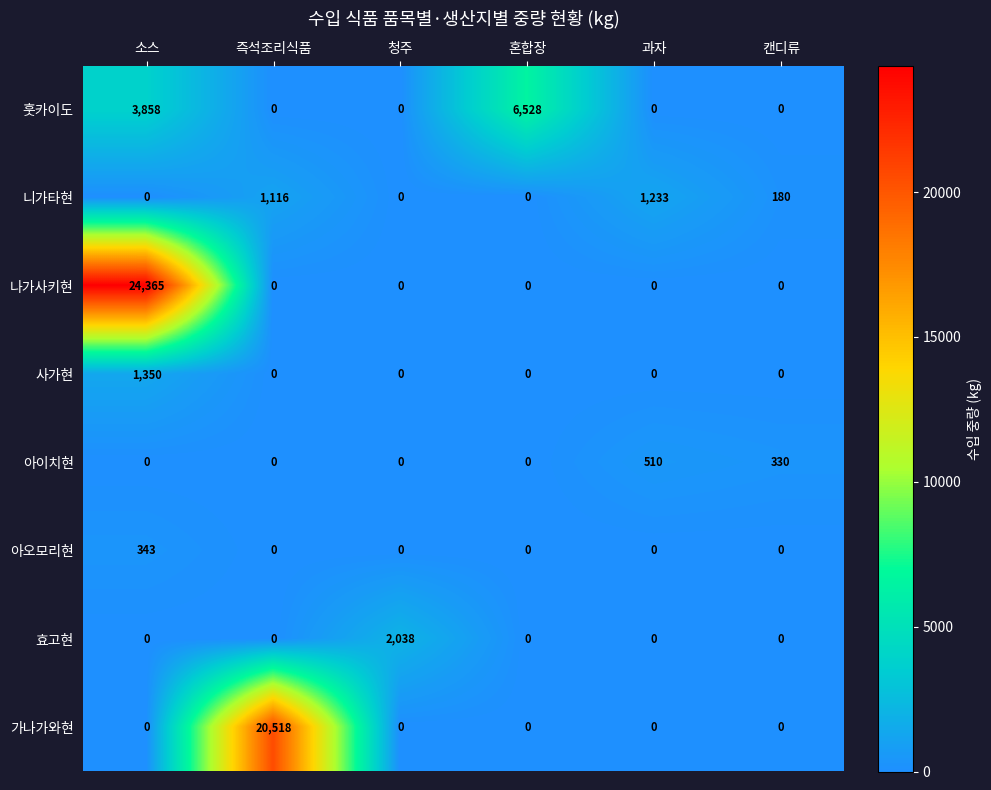

At how many categories does at least one series exceed 10576?

2